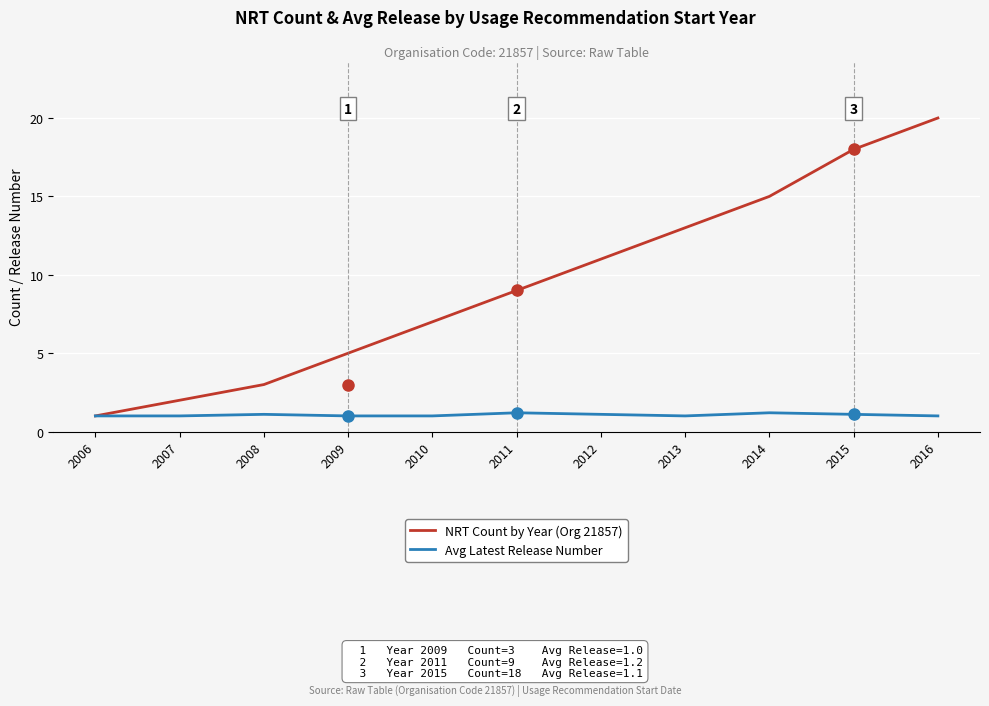

What is the difference between the highest and lowest values at 2008?

1.9